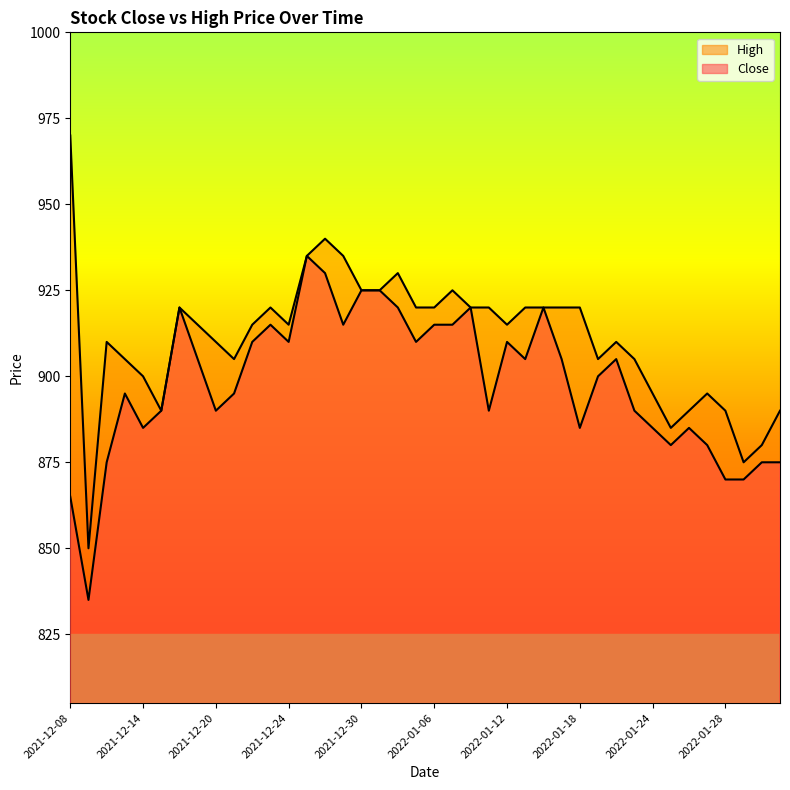

True or false: Close has more than 0 points higher than both neighbors.

True